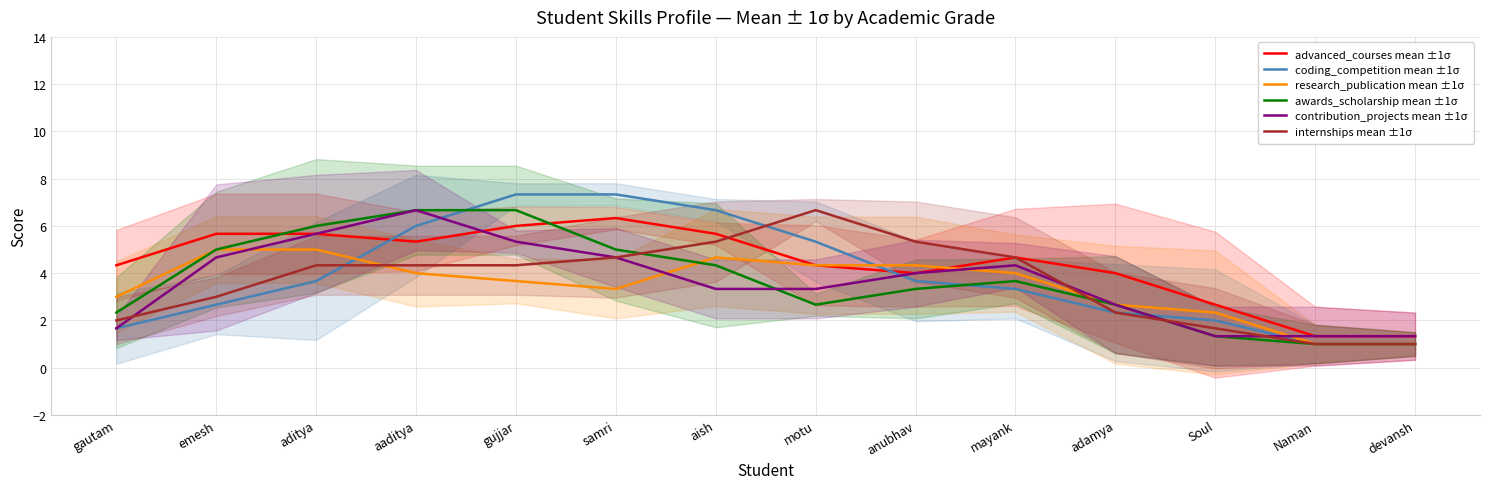

What is the average value of the contribution_projects mean ±1σ series?

3.6